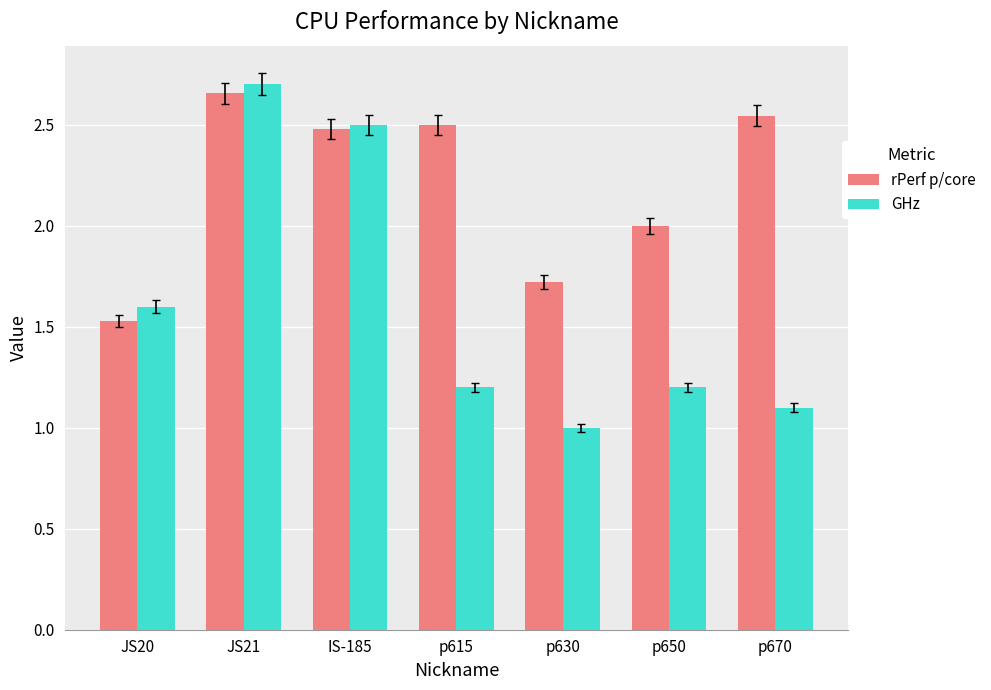

What is the smallest value displayed?

1.0